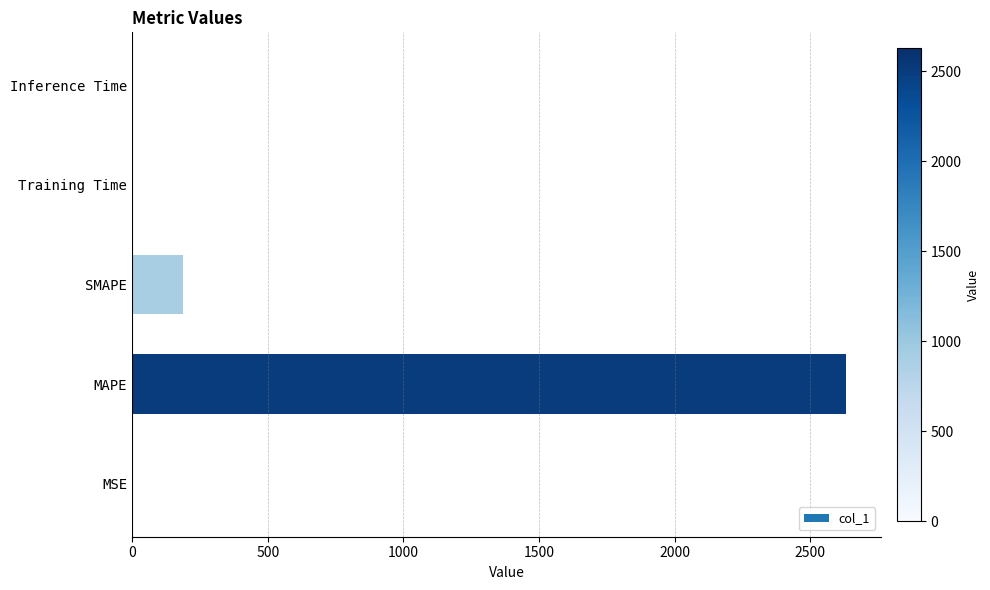

What is the sum of the values at SMAPE and MAPE?

2816.4